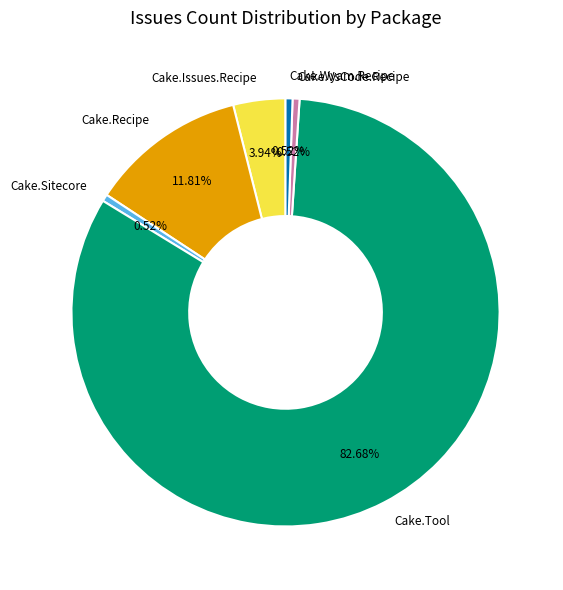

To the nearest percent, what portion does Cake.VsCode.Recipe represent?

1%